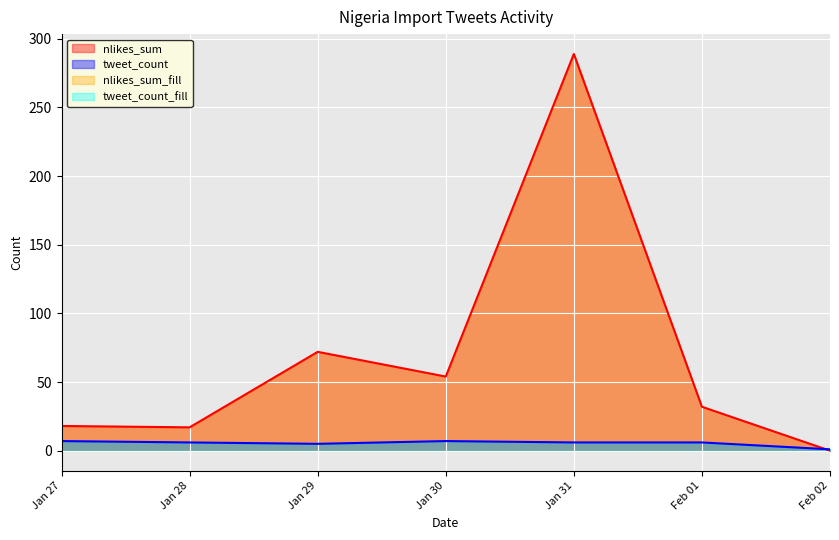

The value of nlikes_sum at Jan 27 is 24. True or false?

False